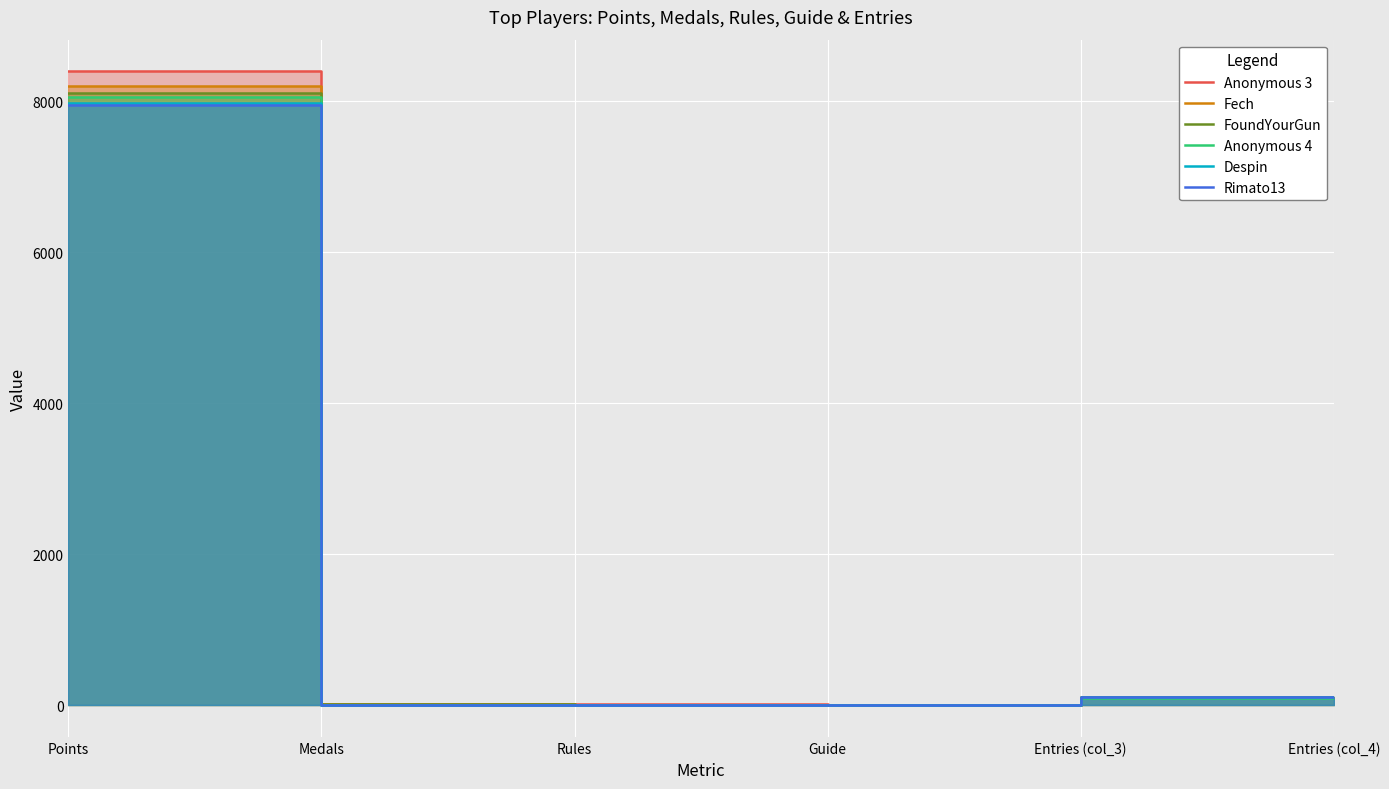

How many series are shown in this chart?

6